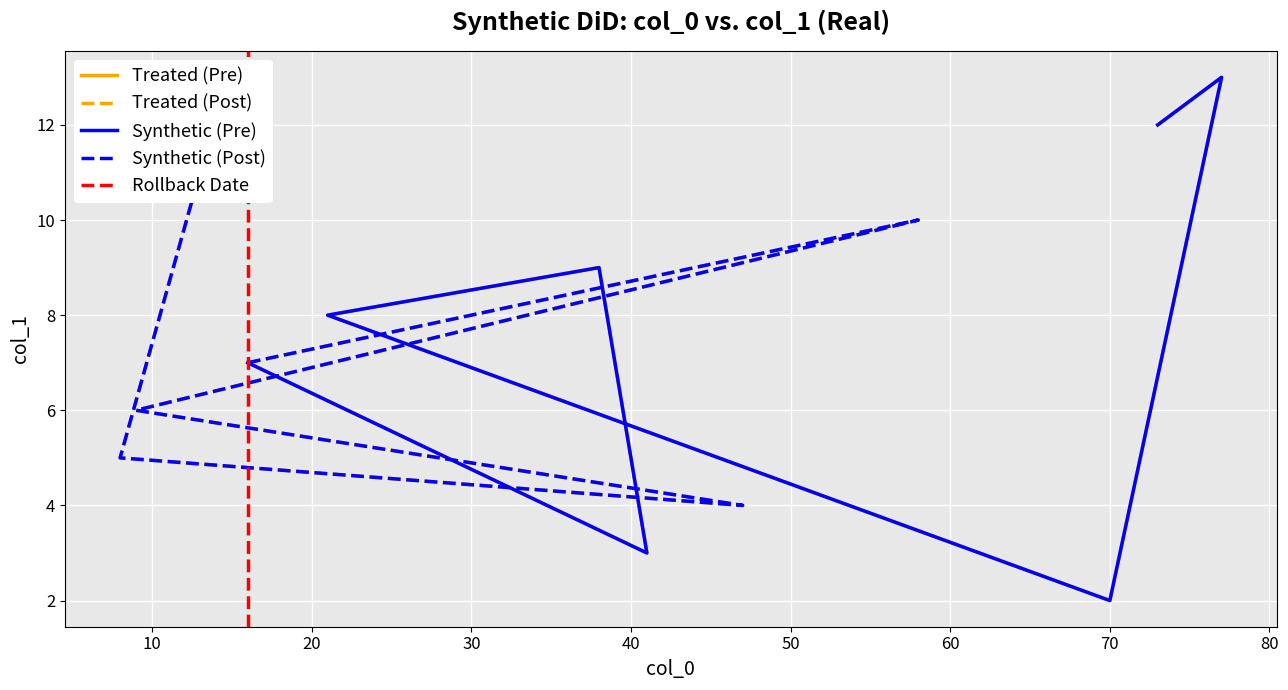

What is the greatest value displayed?

13